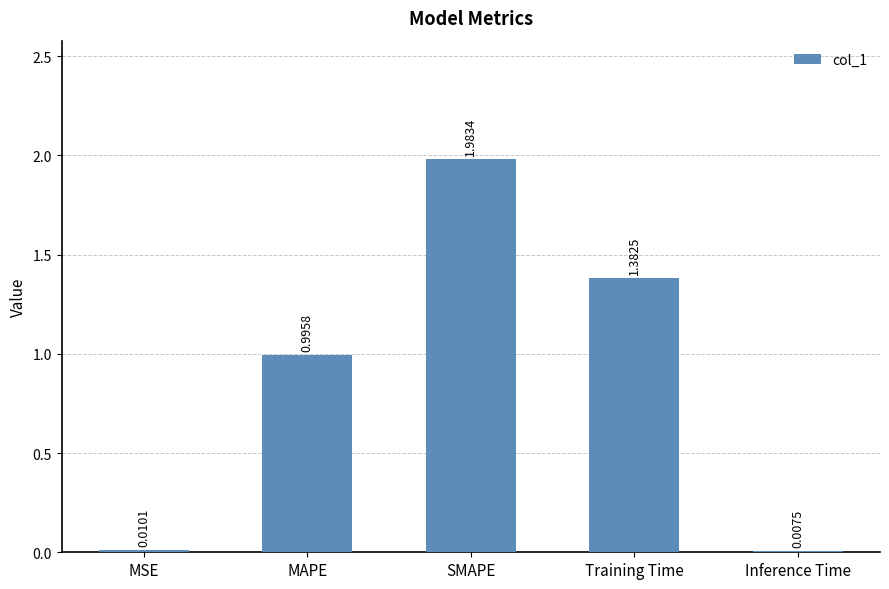

Count the number of categories in the chart.

5